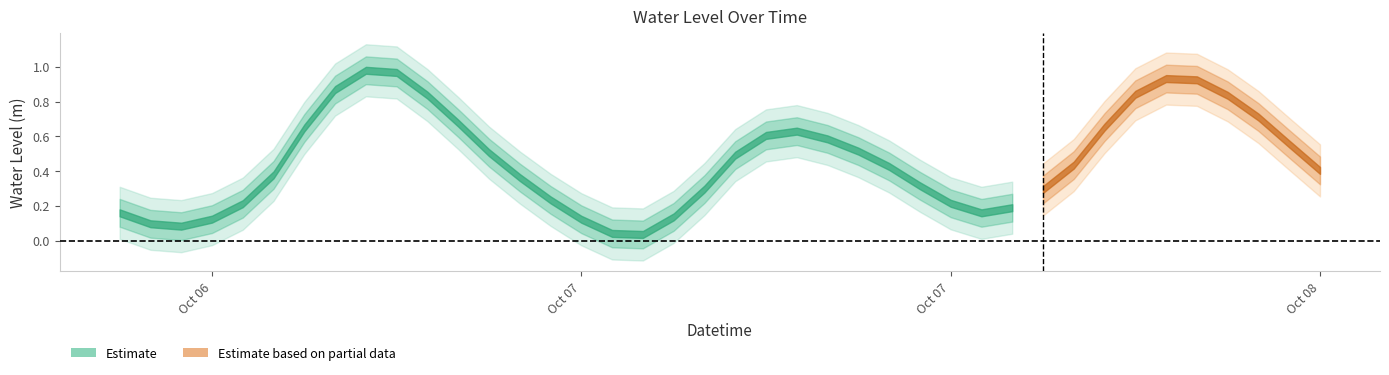

The chart shows a value of 0.3 at 2023-10-08 04:00:00. True or false?

False